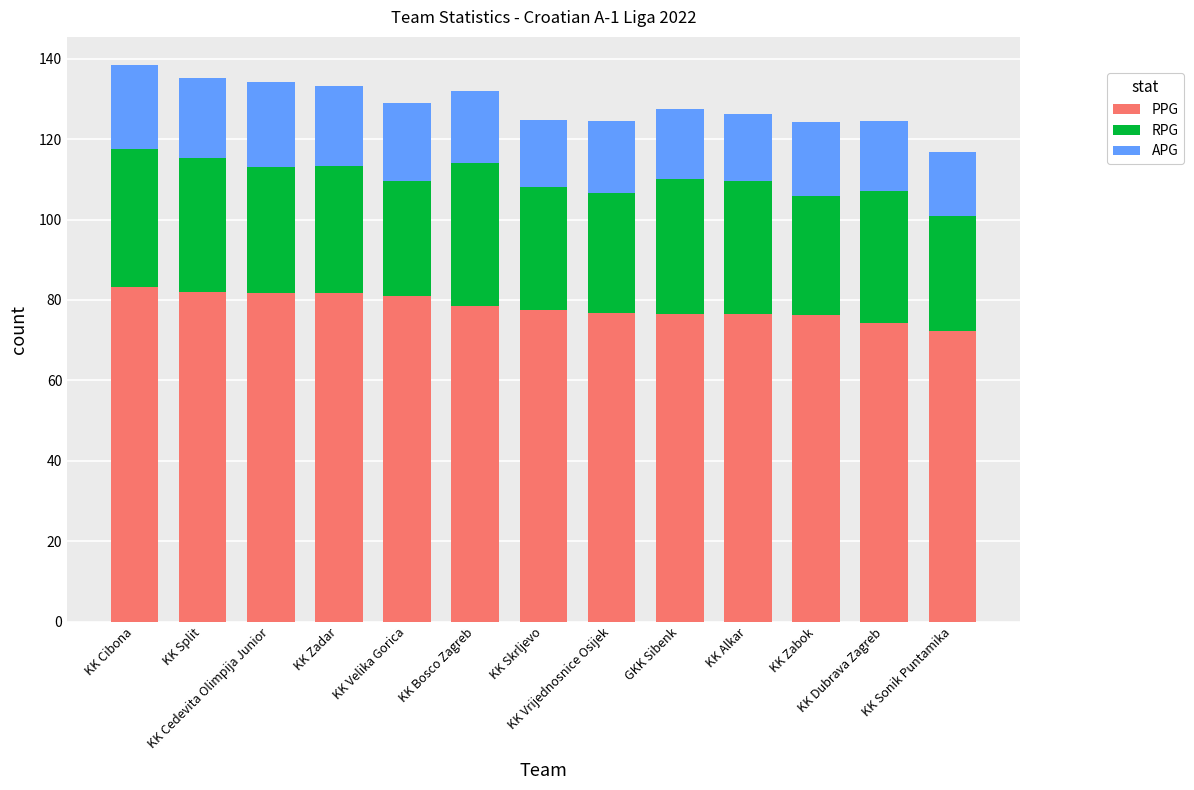

What is the highest value of the PPG series?

83.1